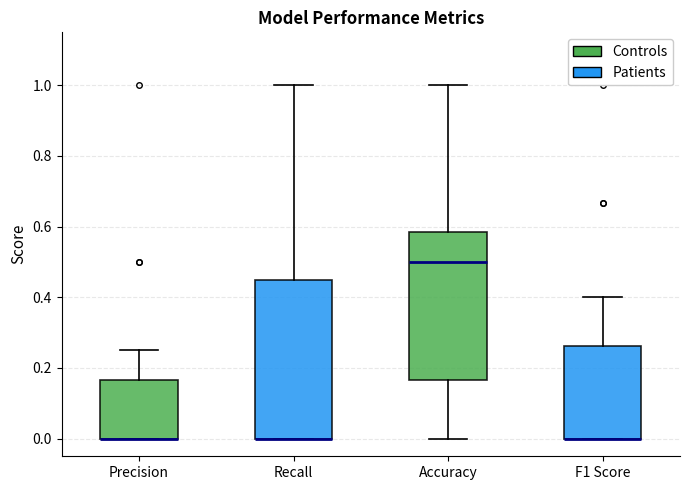

Comparing the boxes themselves (not the whiskers), which one is the tallest?

Recall